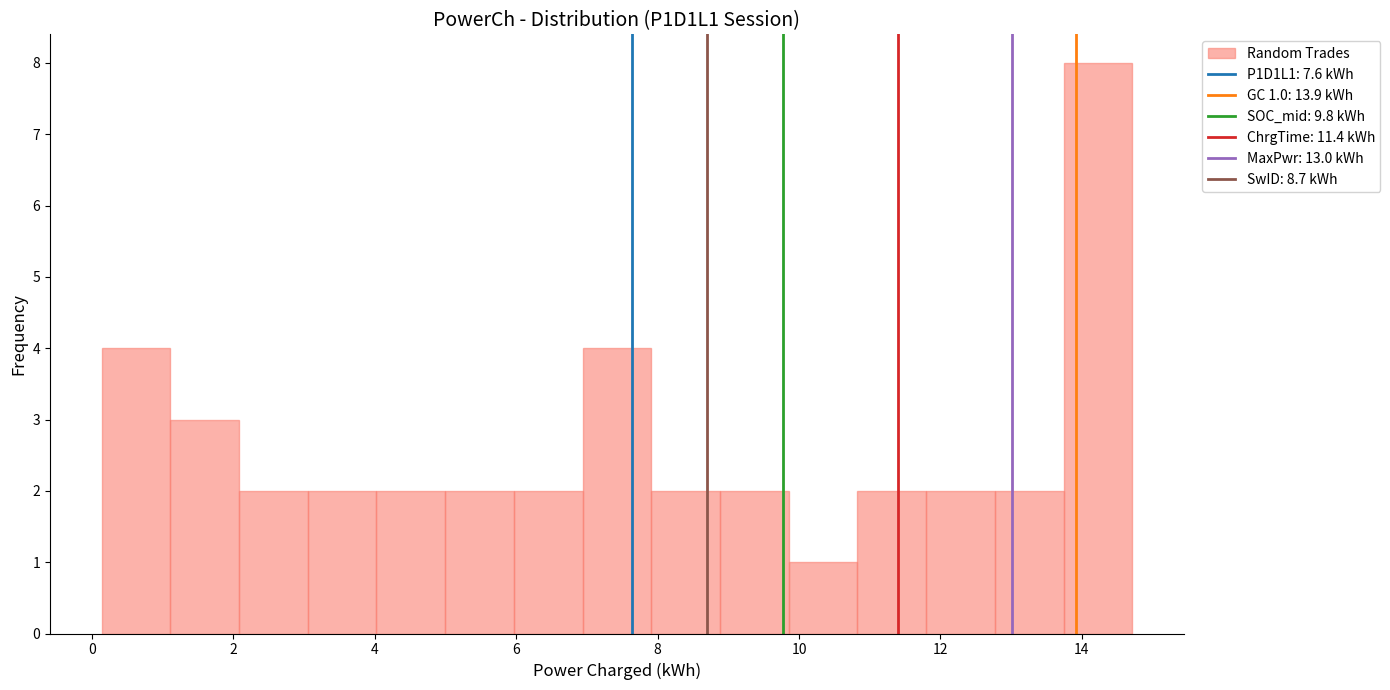

Over which range of the x-axis is the bar tallest?

13.8 to 14.8